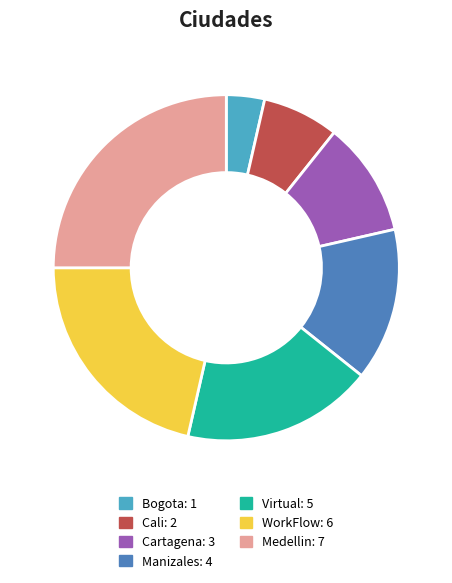

Between WorkFlow and Manizales, which is larger?

WorkFlow